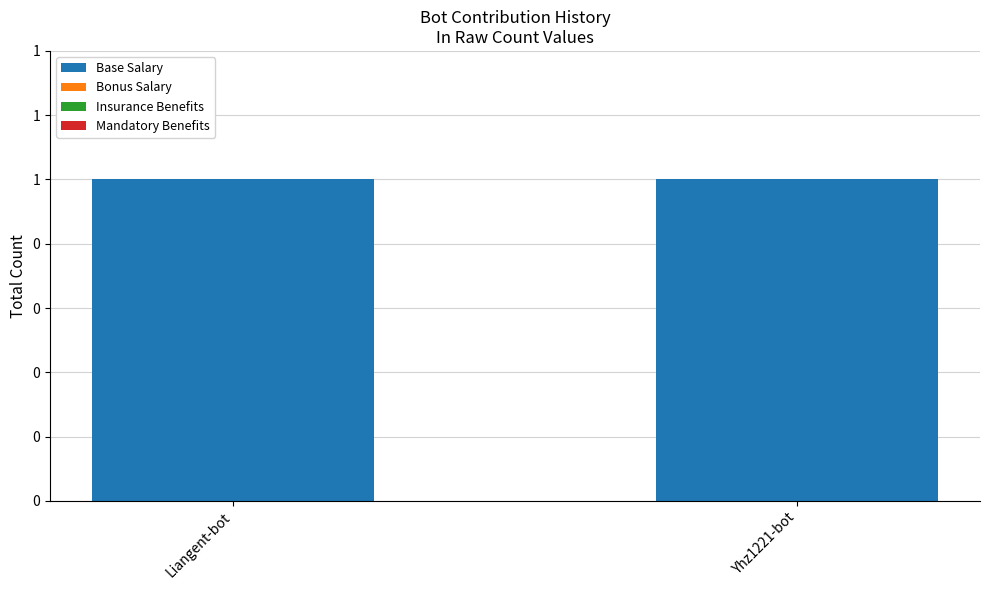

Count the number of data series in this chart.

4